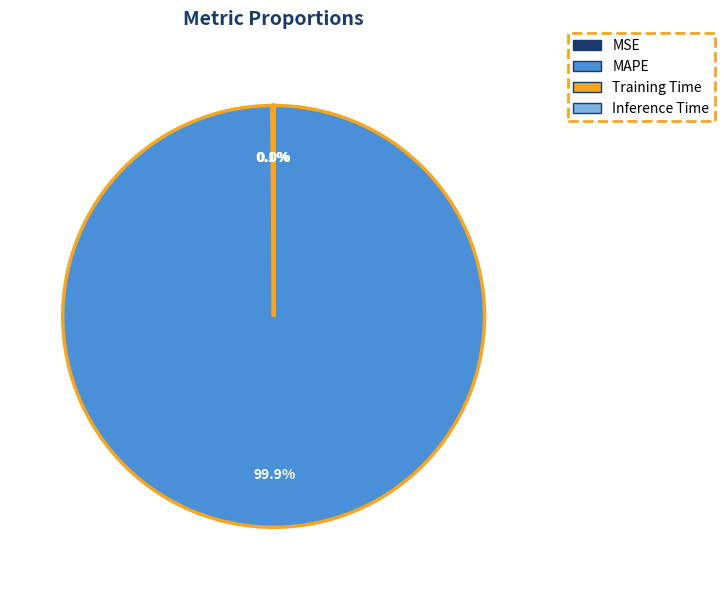

What portion of the pie excludes MAPE?

0.1%